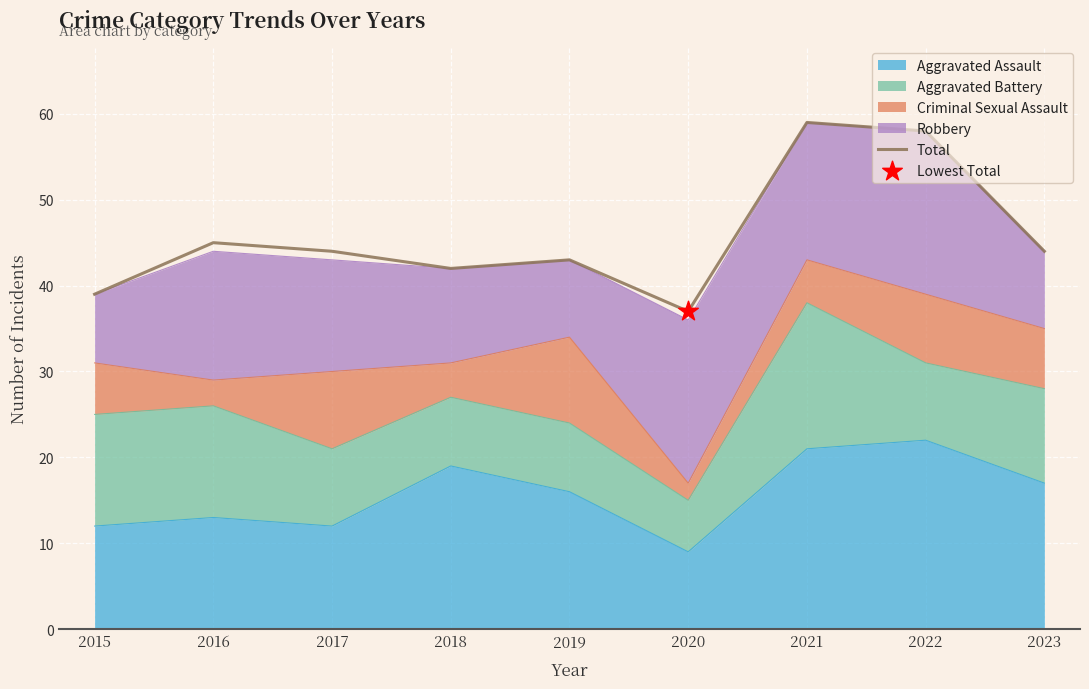

What is the change in value from 2015 to 2016?

+6